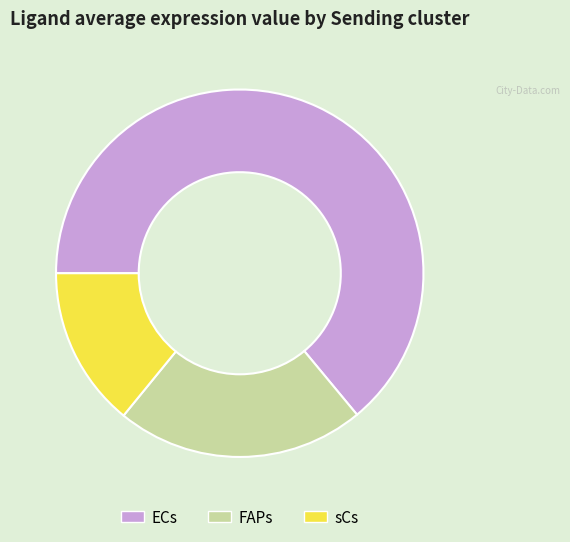

Does any single category account for the majority?

Yes